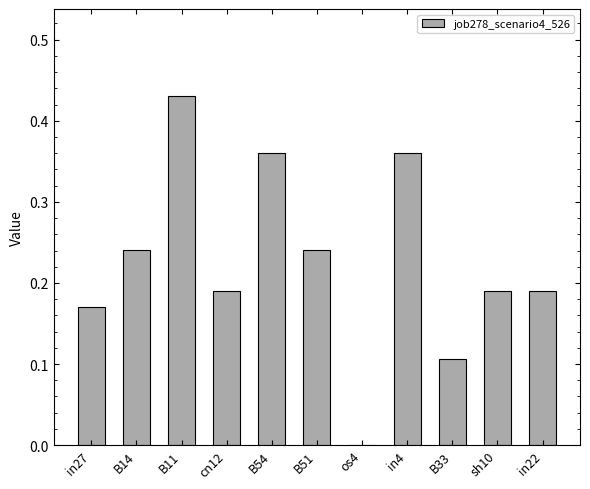

Is it true that the value at B54 is 0.6?

False